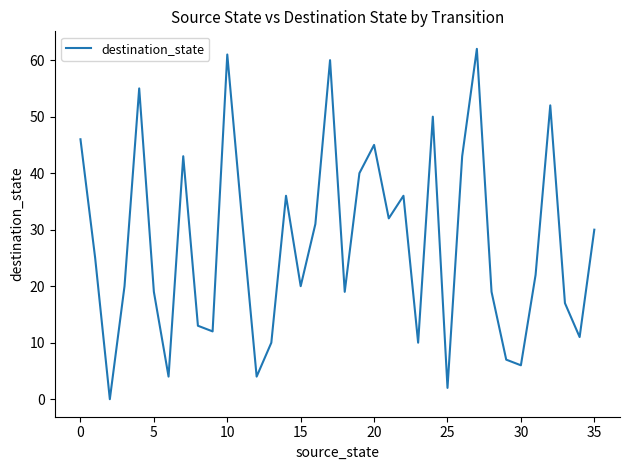

What is the difference between the maximum and minimum values?

62